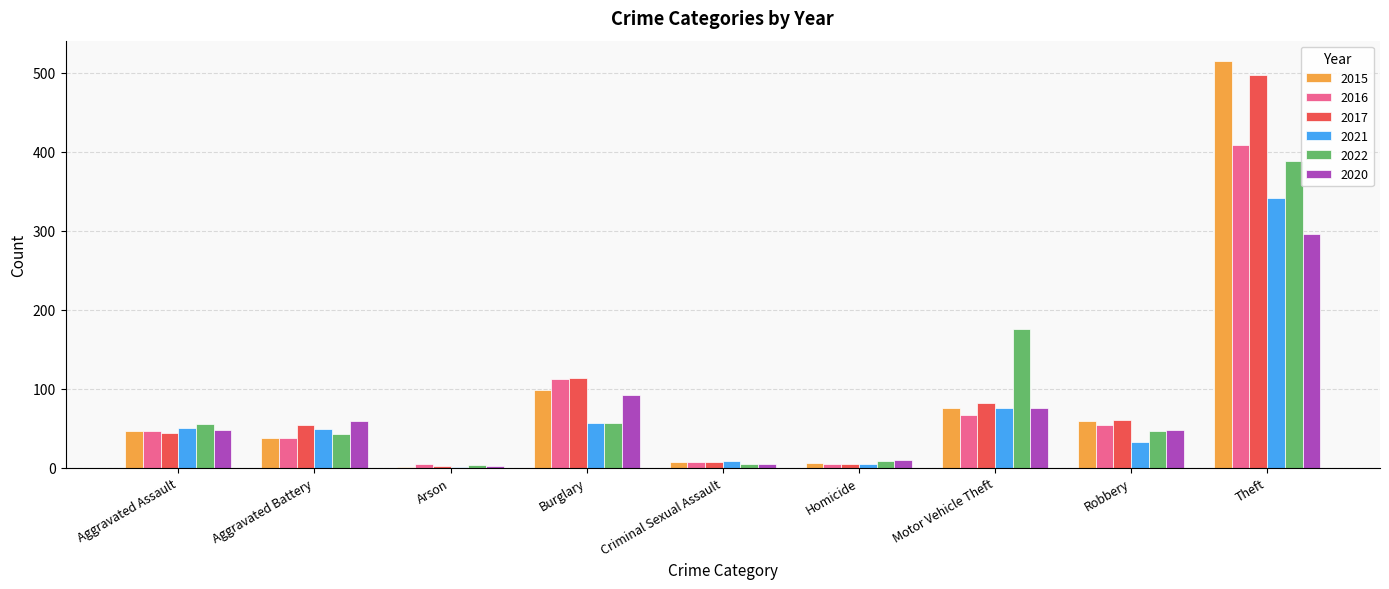

What is the highest value of the 2017 series?

497